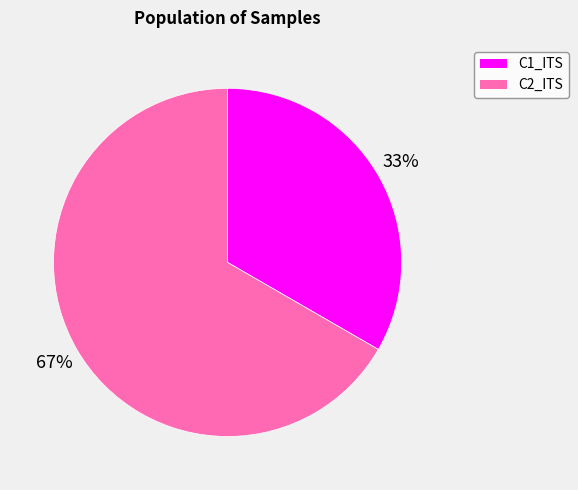

To the nearest percent, what portion does C2_ITS represent?

67%